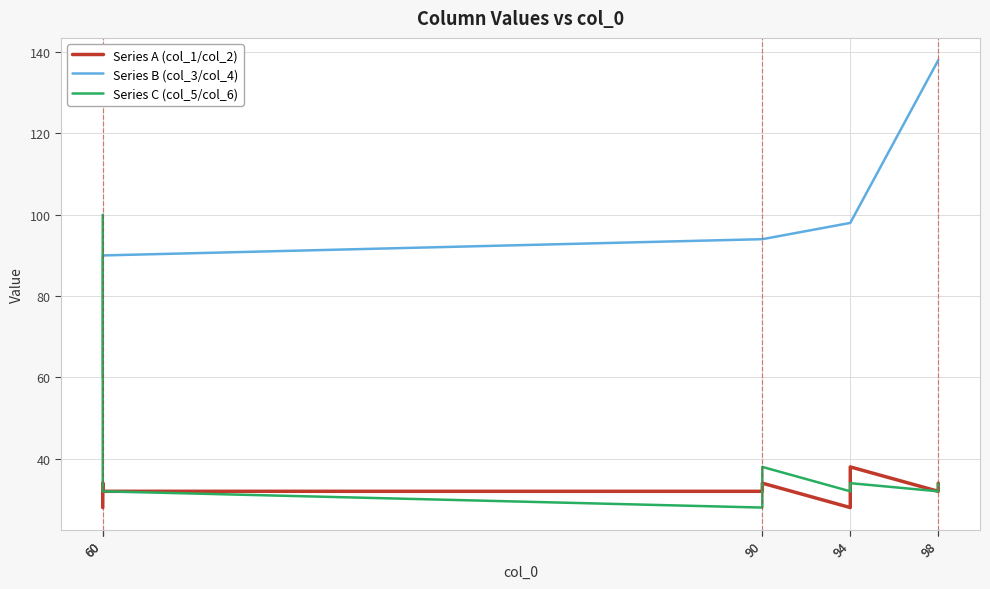

Does the chart have visible grid lines?

Yes